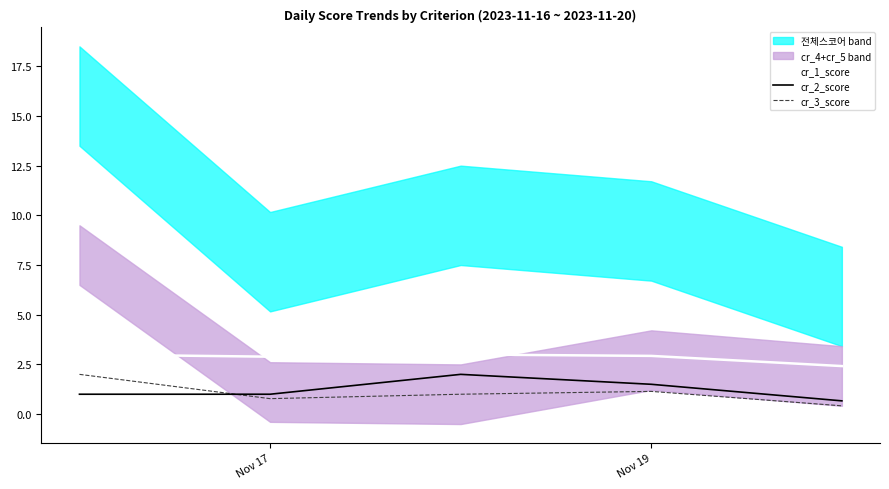

What is the minimum value for cr_1_score?

2.4